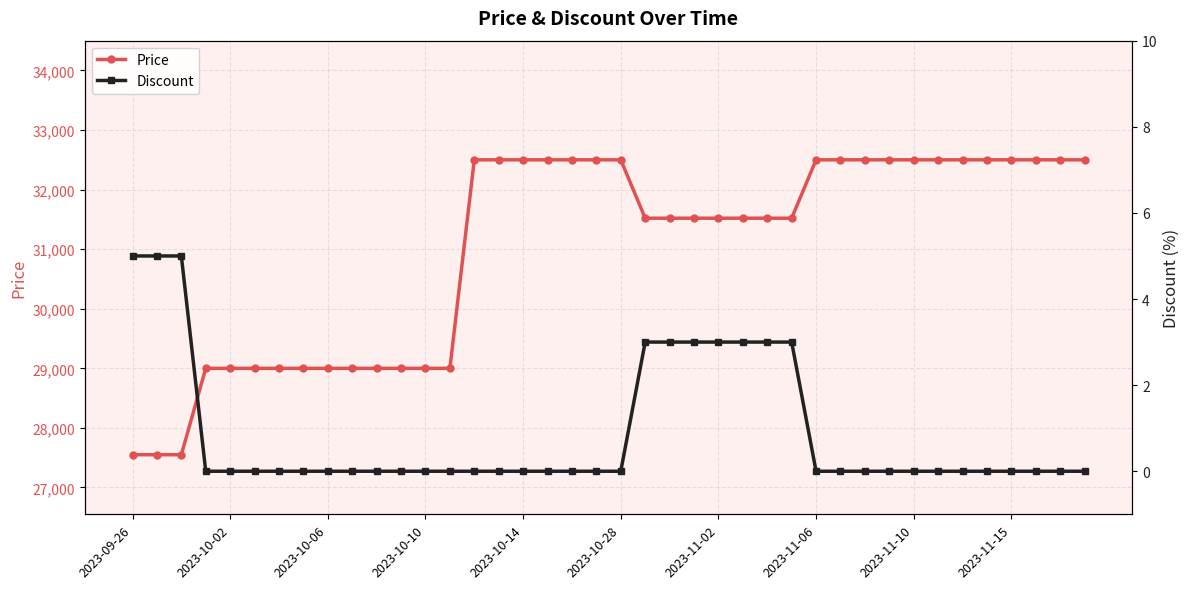

Is this an area chart (filled region under the line)?

No